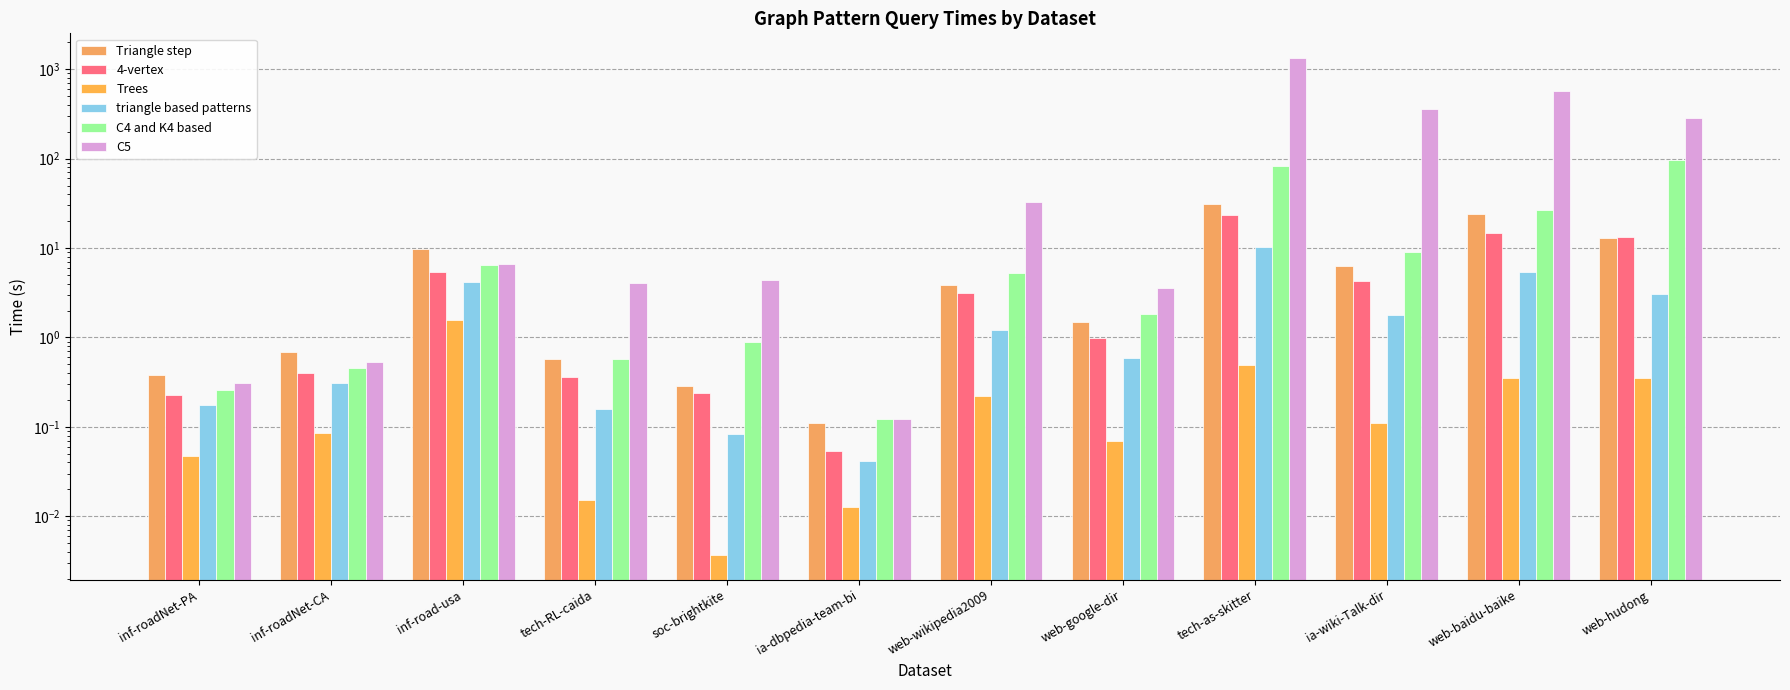

What is the label of the 4th bar from the right?

tech-as-skitter